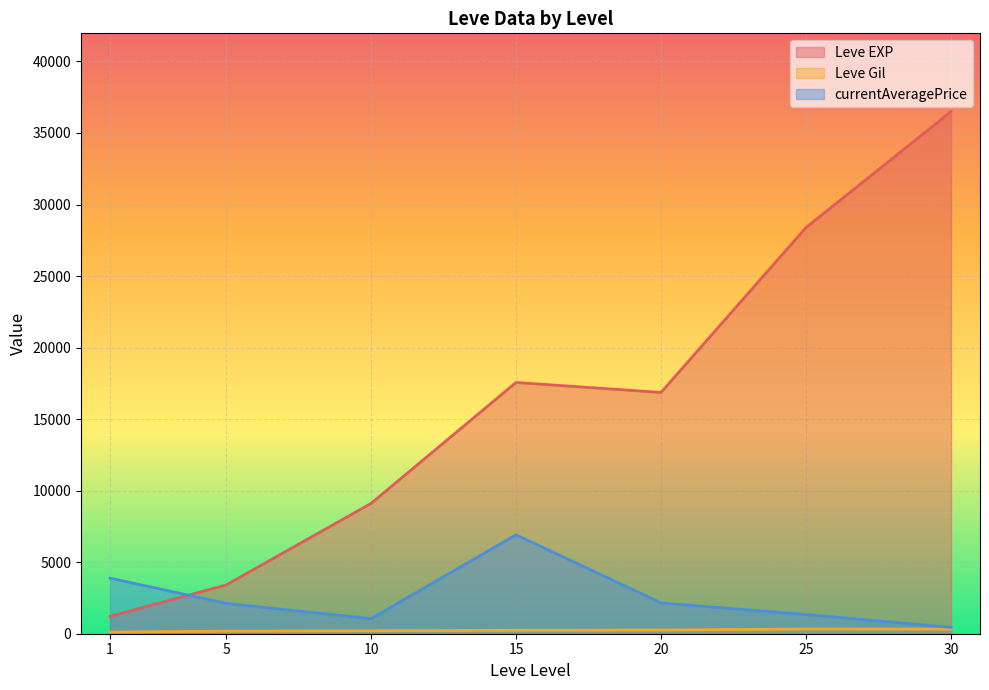

Between which two adjacent categories do currentAveragePrice and Leve EXP first intersect?

1 and 5